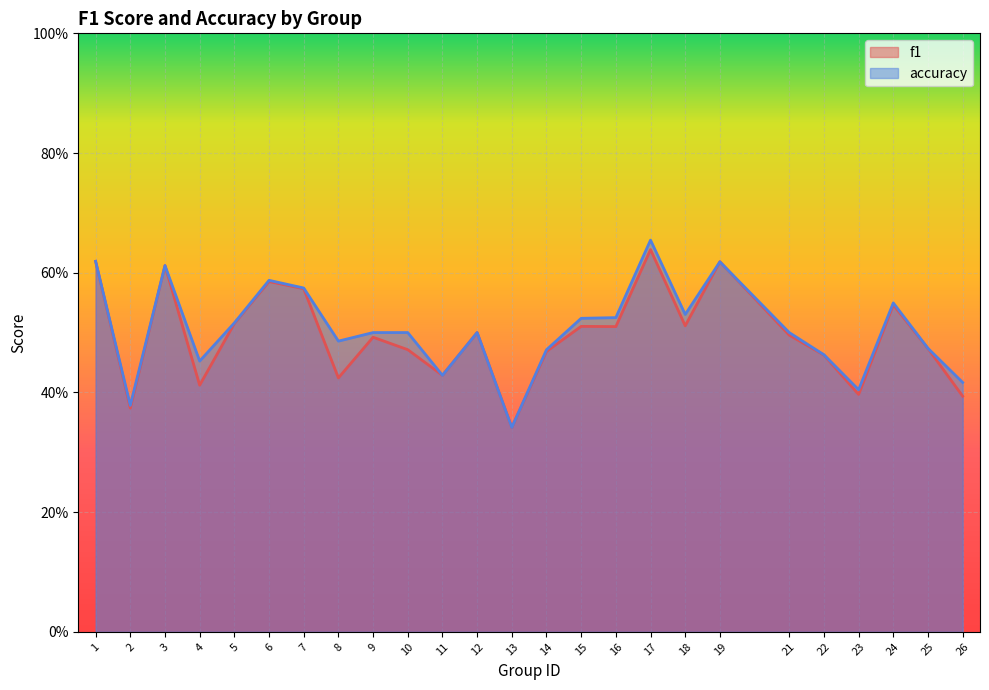

List the series in order of their overall mean, lowest first.

f1, accuracy